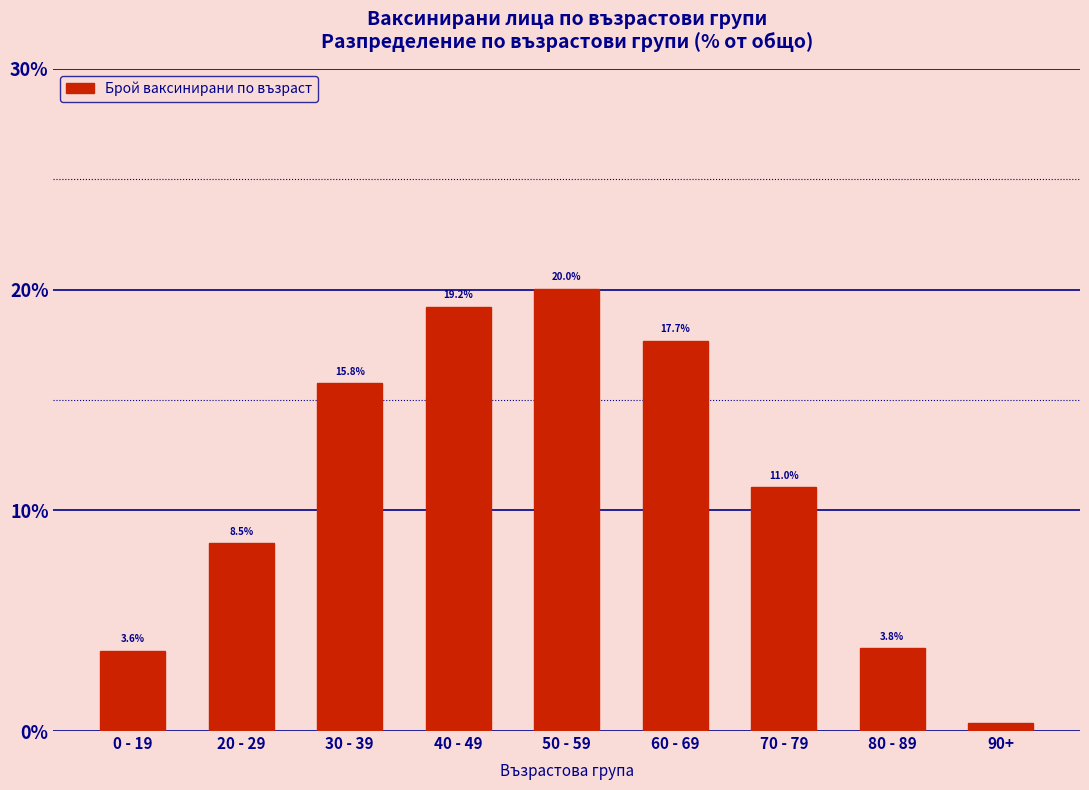

What is the difference between the values at 20 - 29 and 40 - 49?

10.7